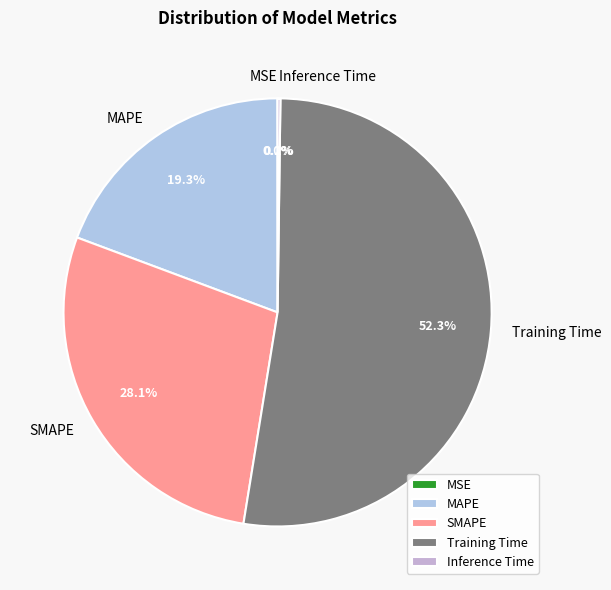

To the nearest percent, what percentage of the pie is SMAPE?

28%